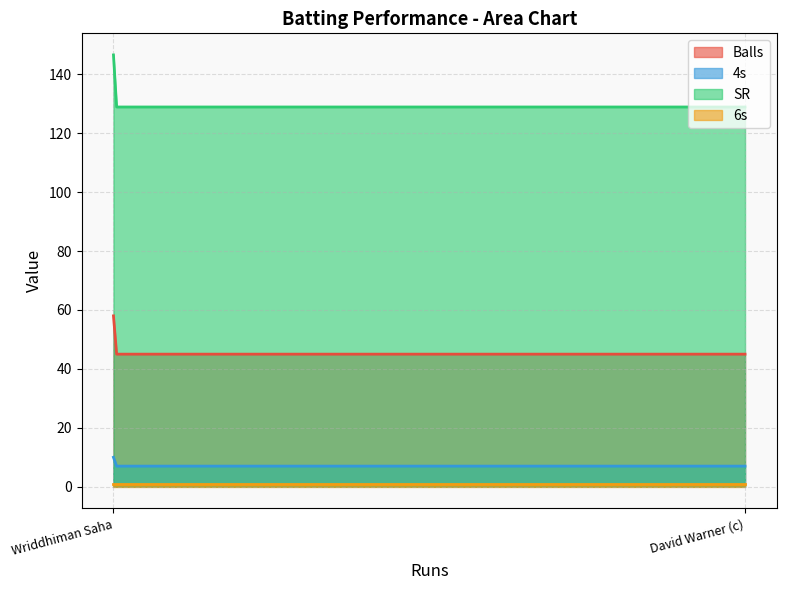

Rank the series by their maximum value, from lowest to highest.

6s, 4s, Balls, SR